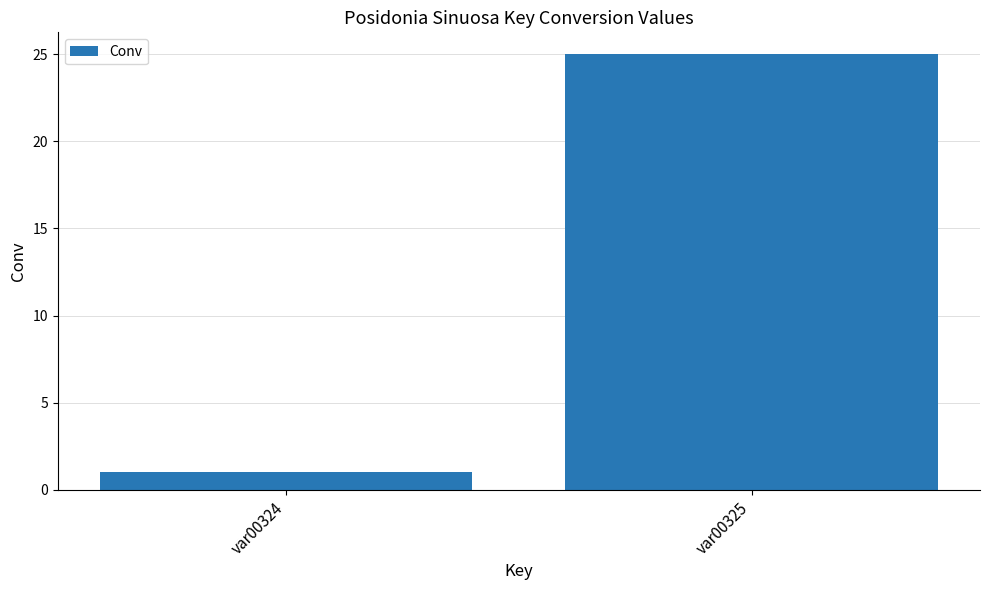

Reading left to right, transcribe all the data shown in this chart.

var00324=1	var00325=25